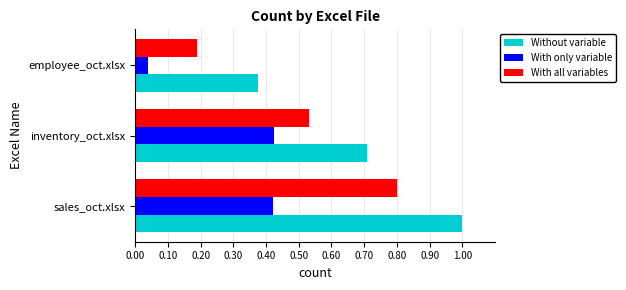

At which label is Without variable closest to 0?

employee_oct.xlsx